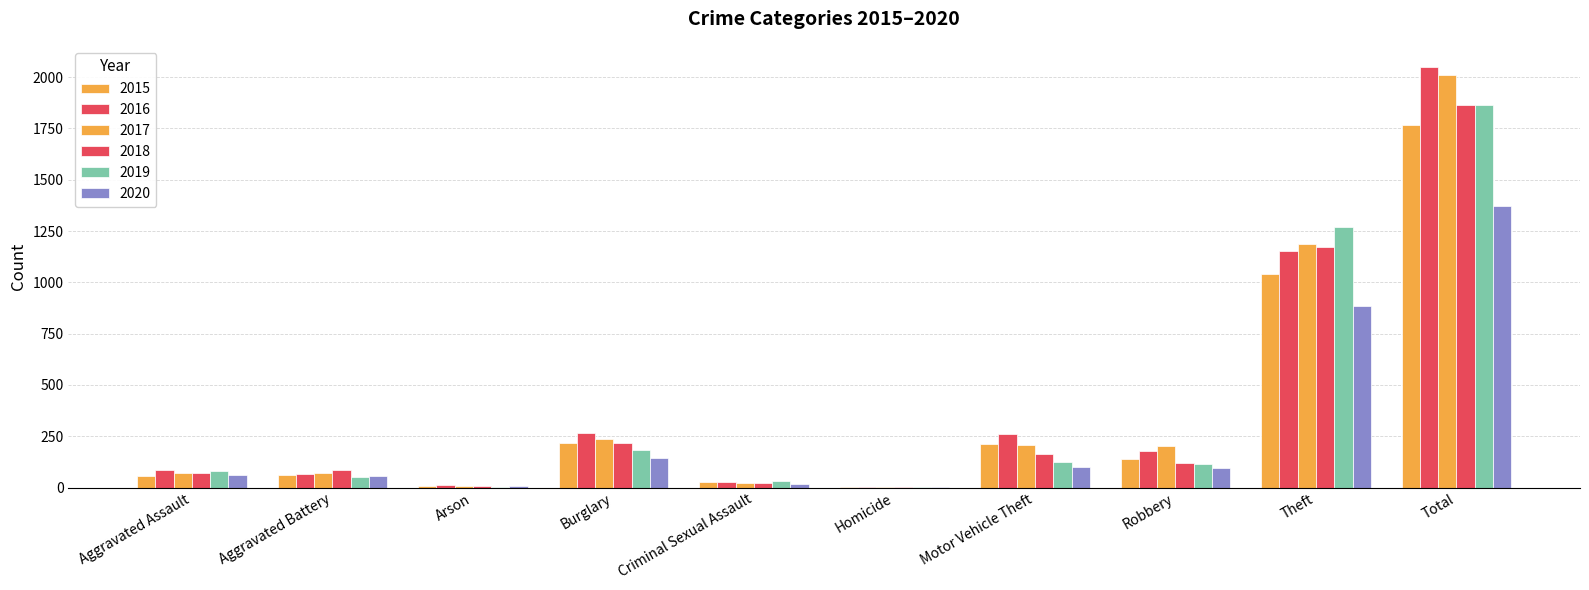

List the labels in order of 2020 value, smallest first.

Homicide, Arson, Criminal Sexual Assault, Aggravated Battery, Aggravated Assault, Robbery, Motor Vehicle Theft, Burglary, Theft, Total